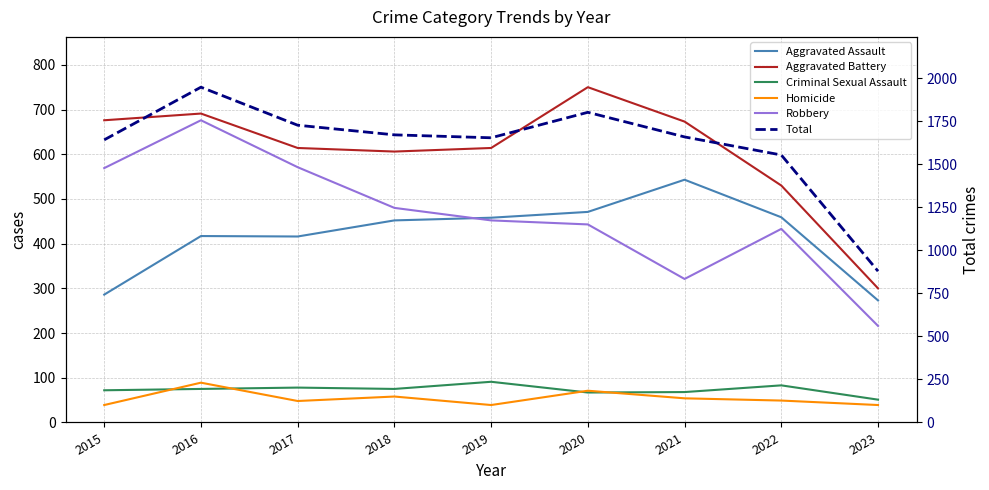

How many lines are shown in the chart?

6